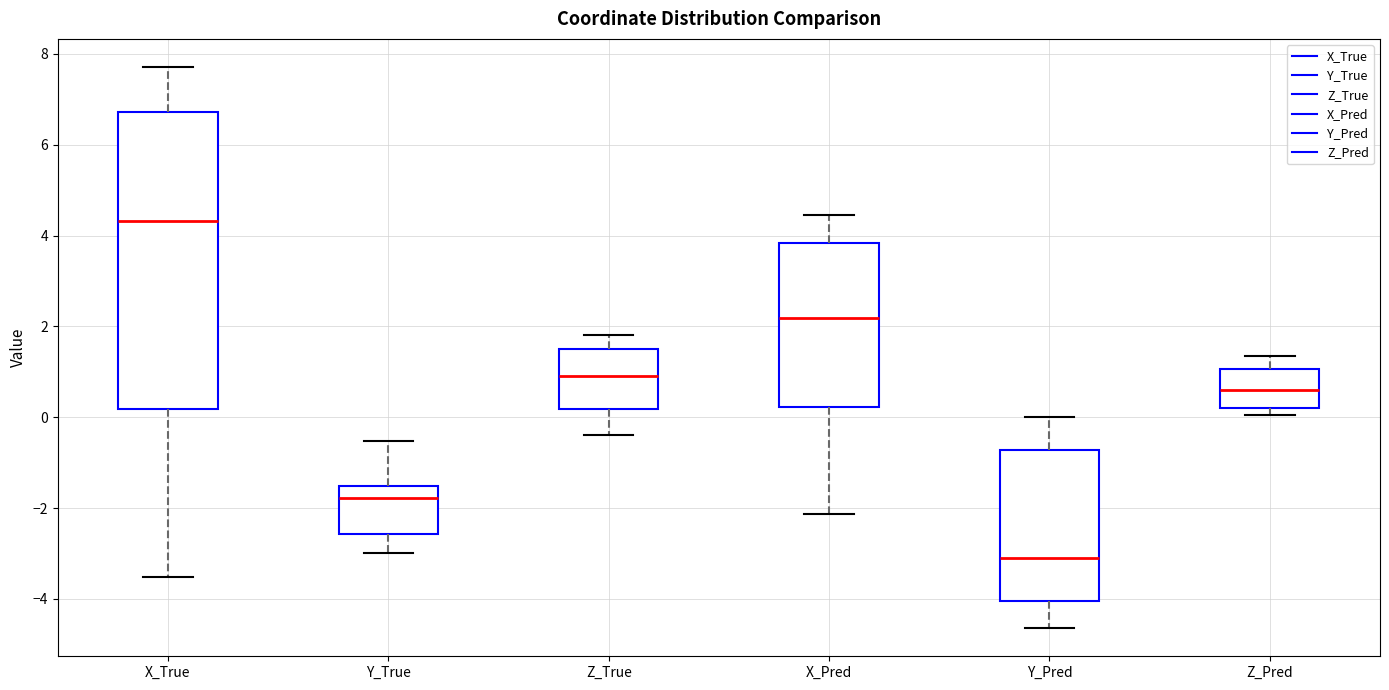

Which box's median line is the lowest?

Y_Pred